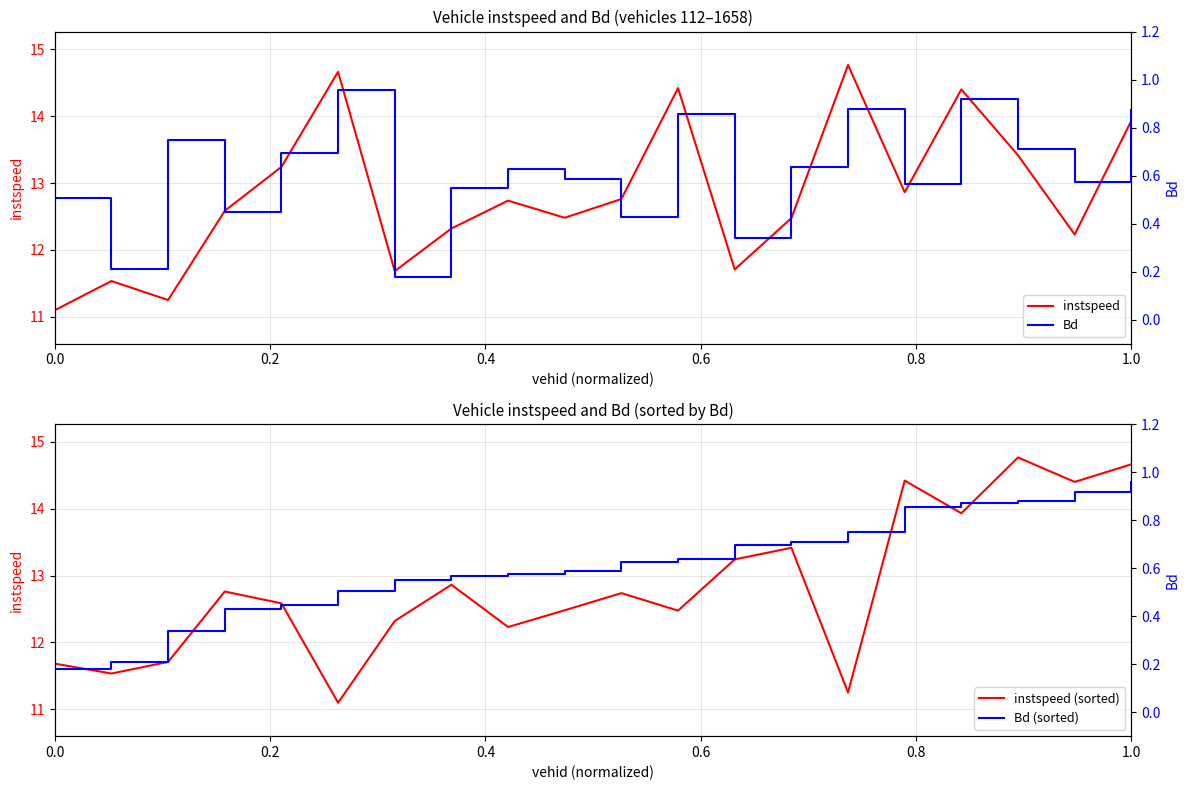

What is the highest value of the instspeed (sorted) series?

14.8